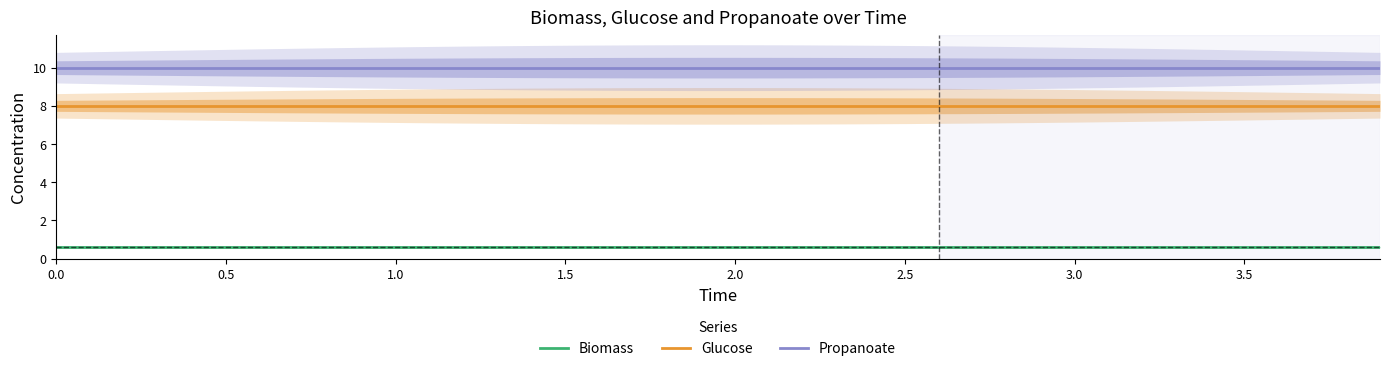

Is this an area chart (filled region under the line)?

No